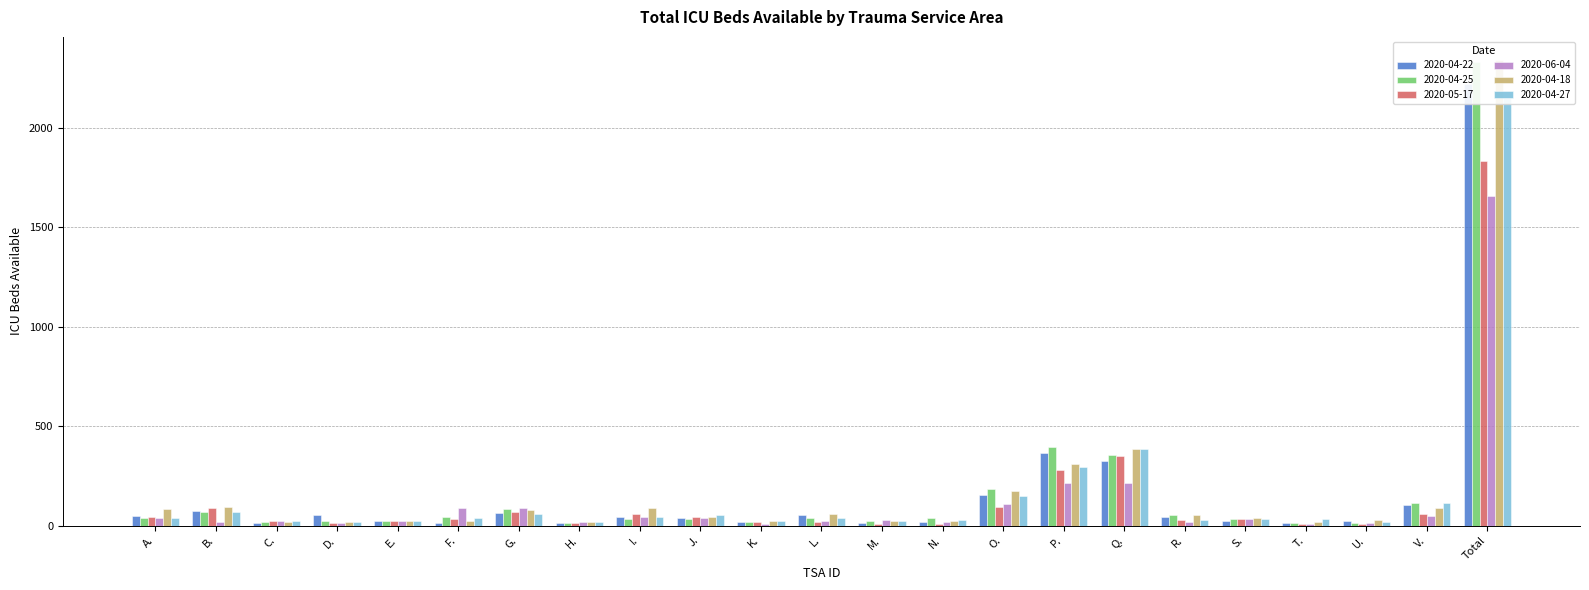

What is the difference between the maximum and minimum values in the 2020-06-04 series?

1651